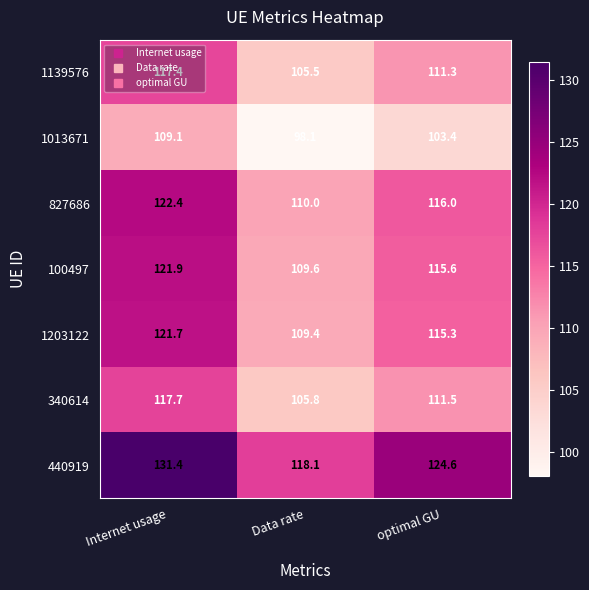

Rank the categories by 440919 value from lowest to highest.

Data rate, optimal GU, Internet usage